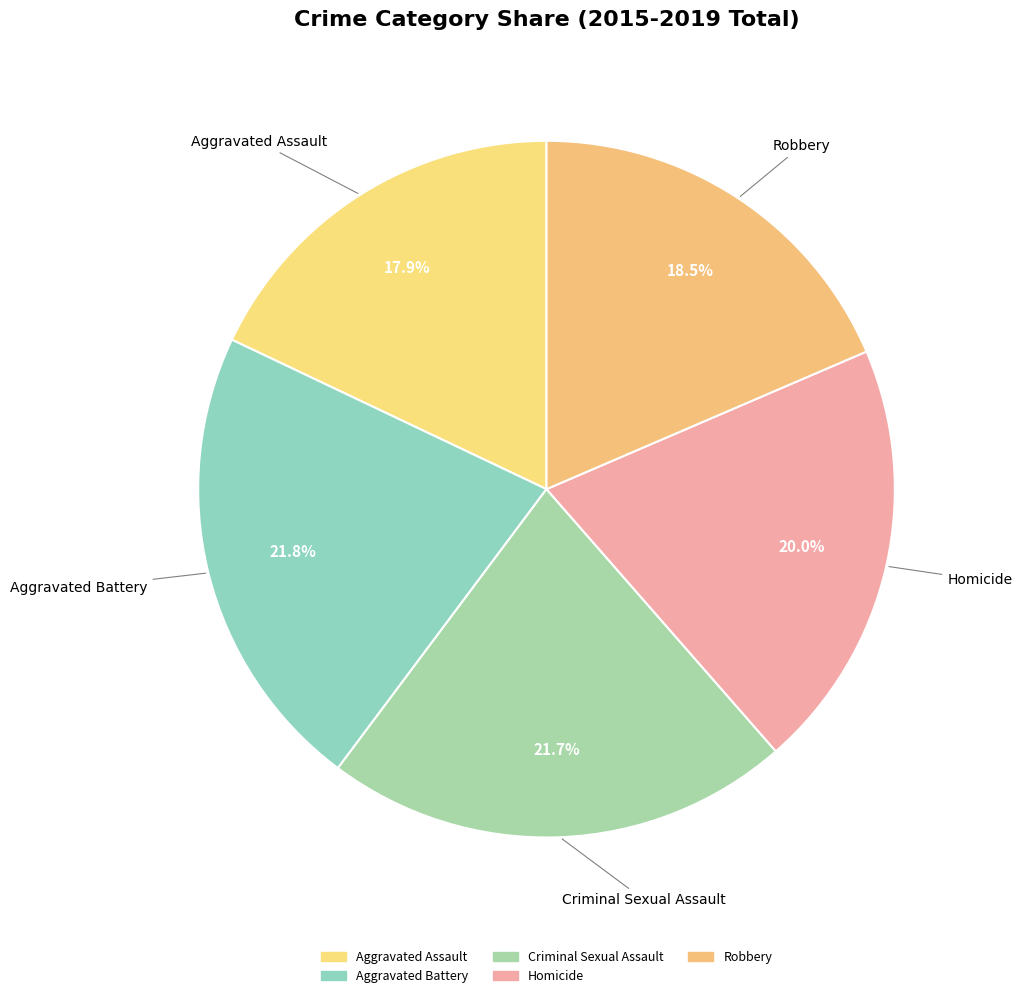

How many slices are in this pie chart?

5